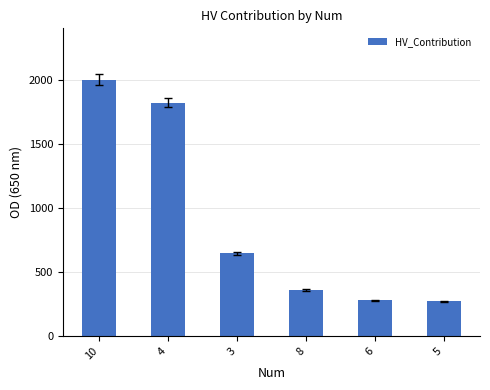

What is the label of the 5th bar from the left?

6